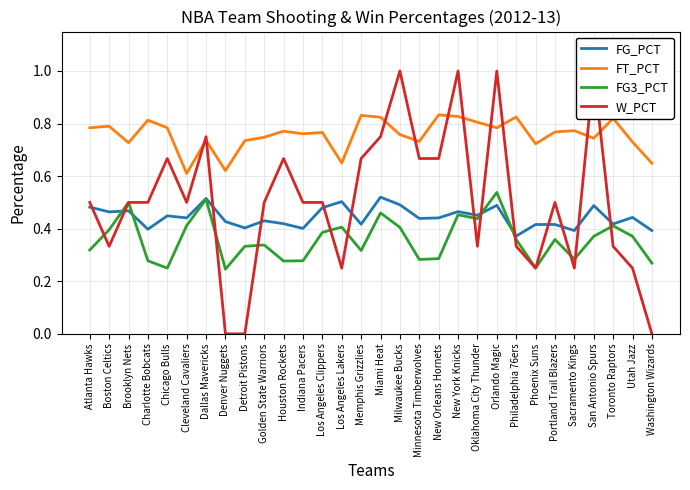

True or false: FG3_PCT and FT_PCT cross at least once.

False